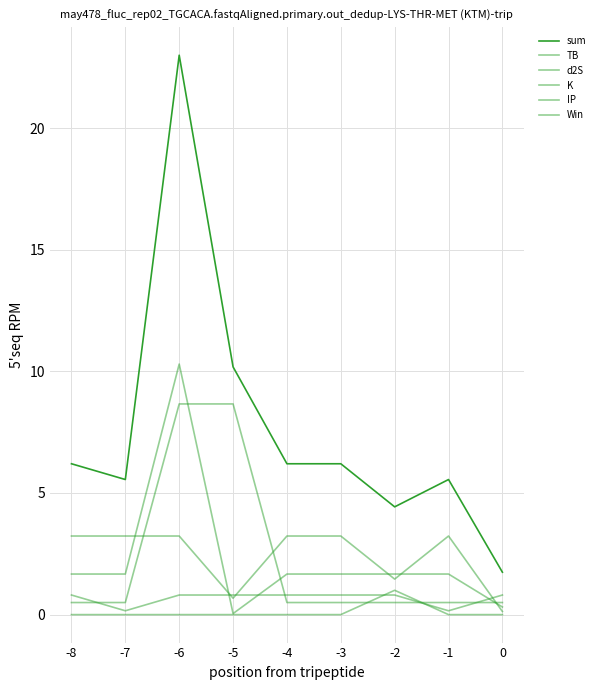

Which label corresponds to the largest value in the chart?

-6